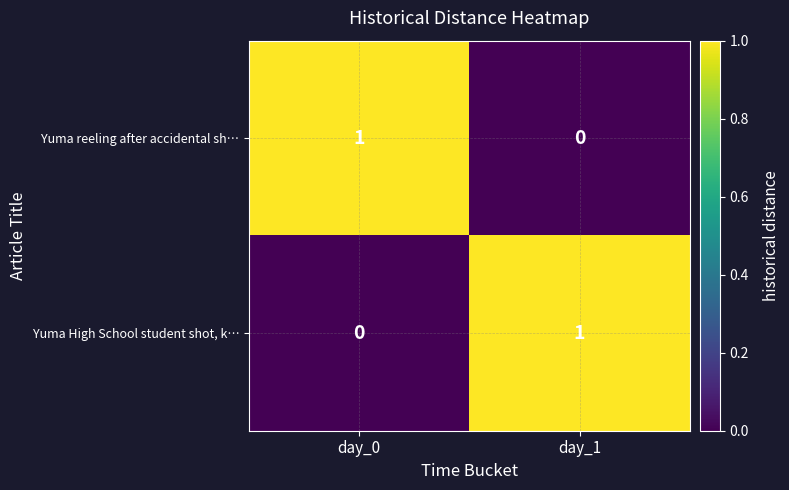

At day_1, list the series in order from smallest to largest.

Yuma reeling after accidental sh…, Yuma High School student shot, k…